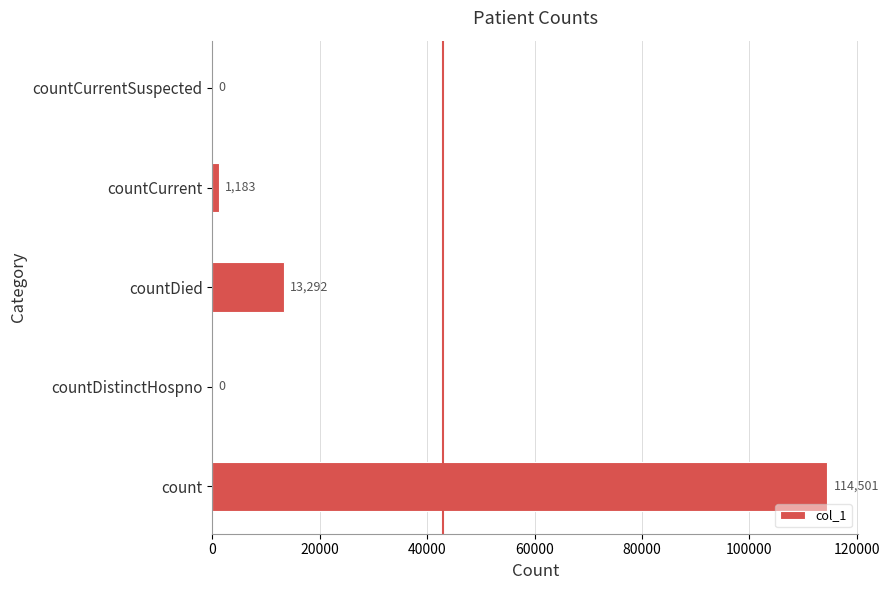

What is the sum of the values at countCurrentSuspected and countCurrent?

1183